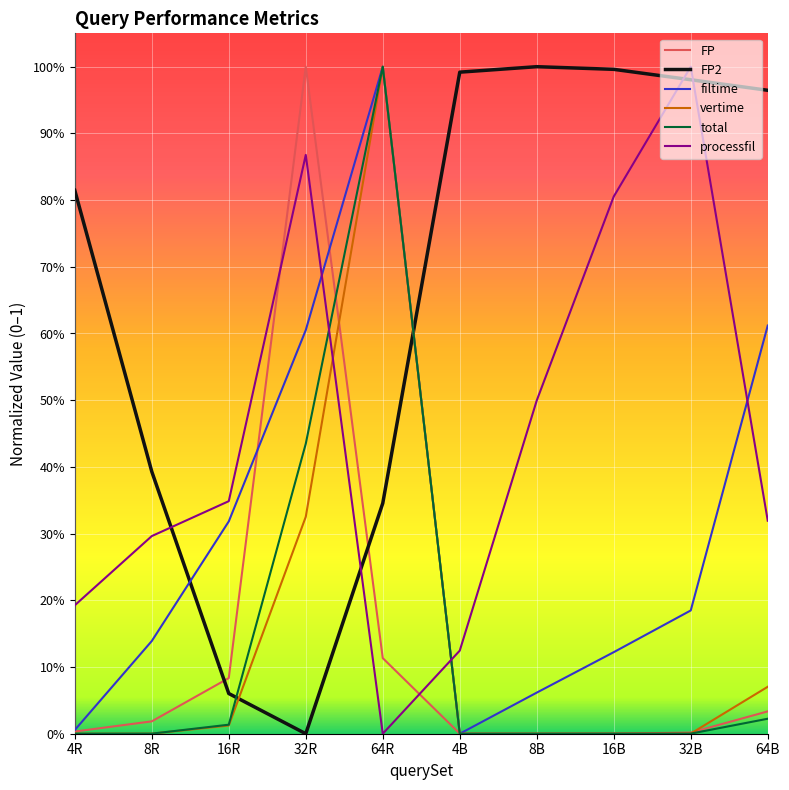

At which label does filtime reach its peak?

64R